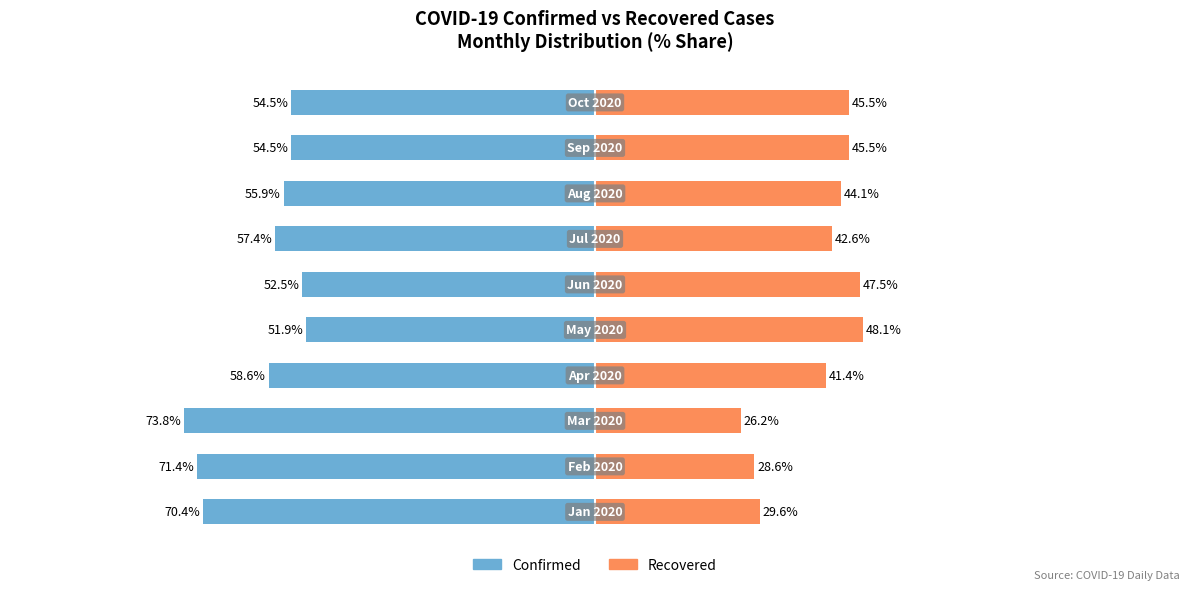

Are the bars horizontal?

Yes